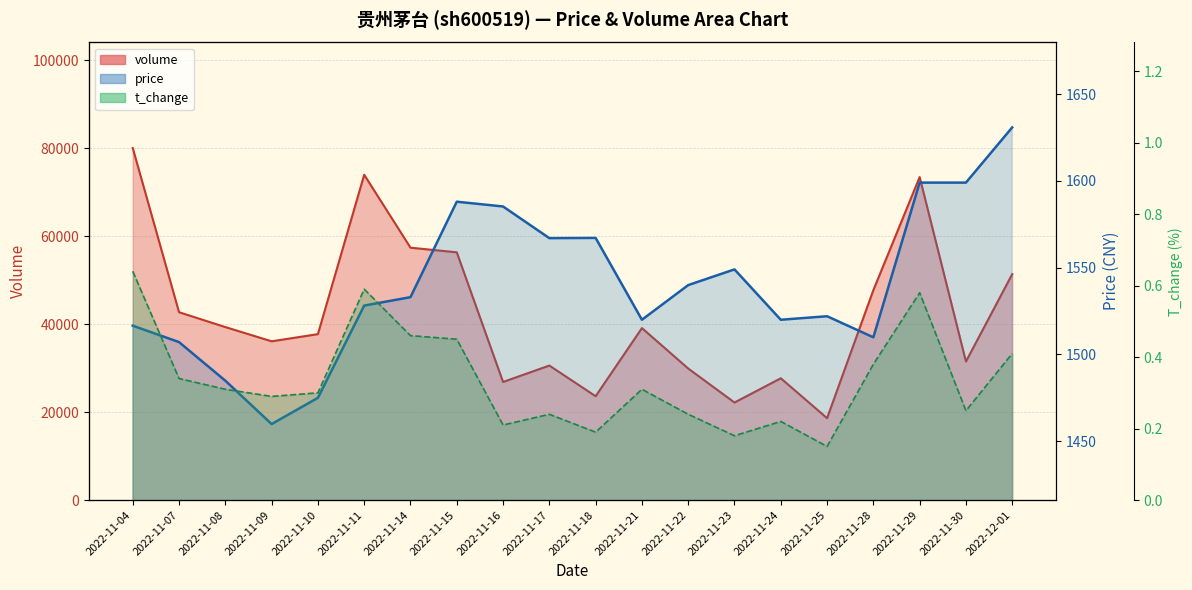

At which label does price reach its peak?

2022-12-01